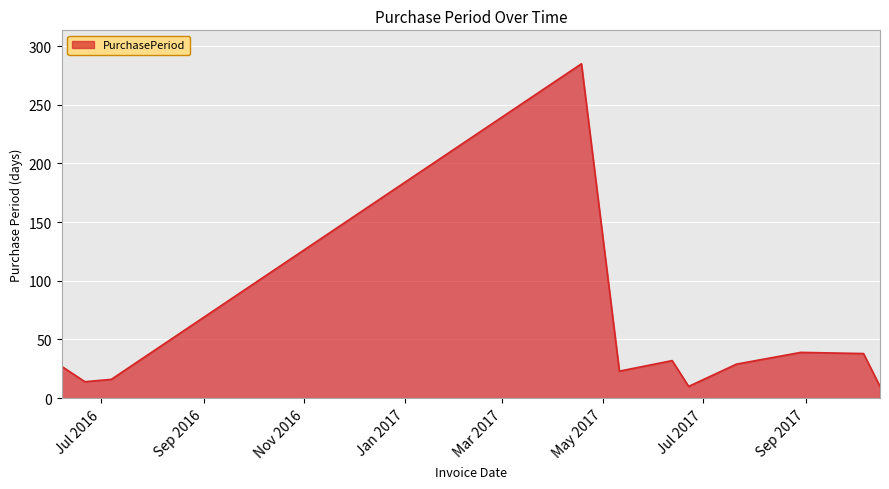

What is the difference between the maximum and minimum values?

275